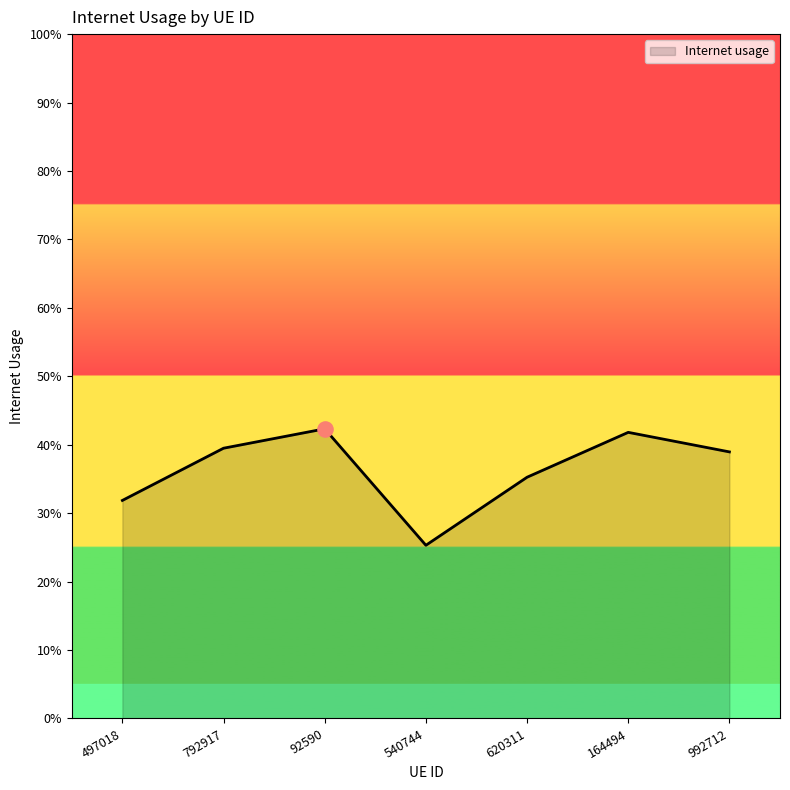

What is the change in value from 620311 to 164494?

+0.1